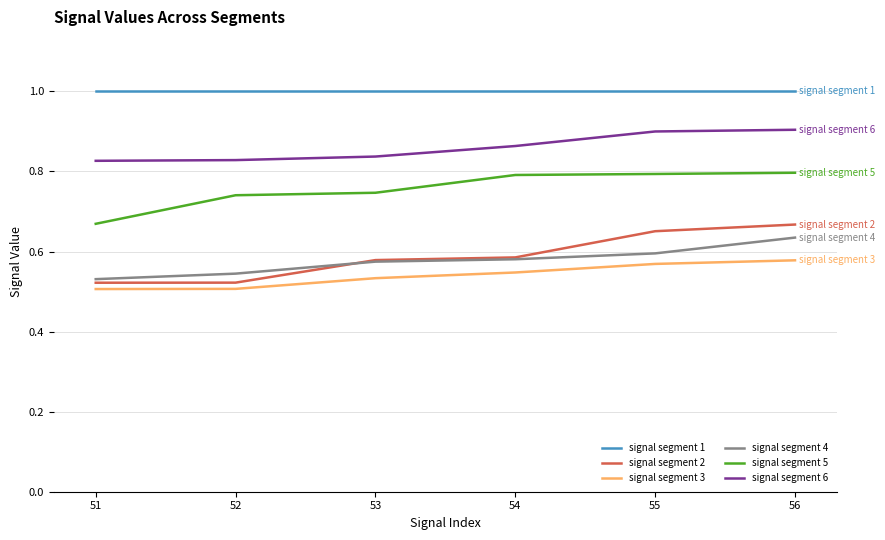

What is the approximate value of signal segment 1 at 54?

1.0